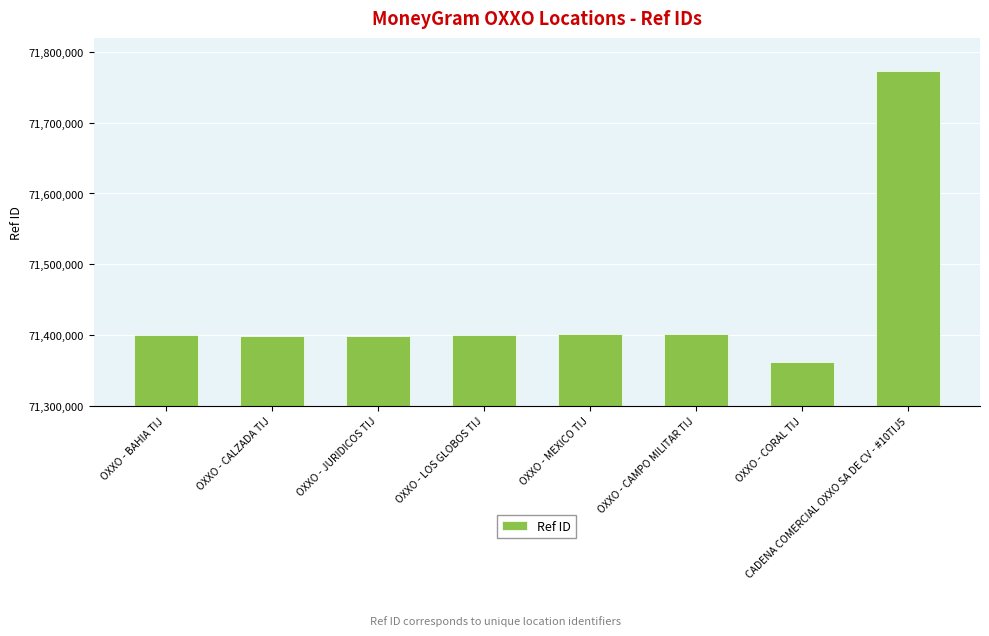

What position from the left is OXXO - CORAL TIJ?

7